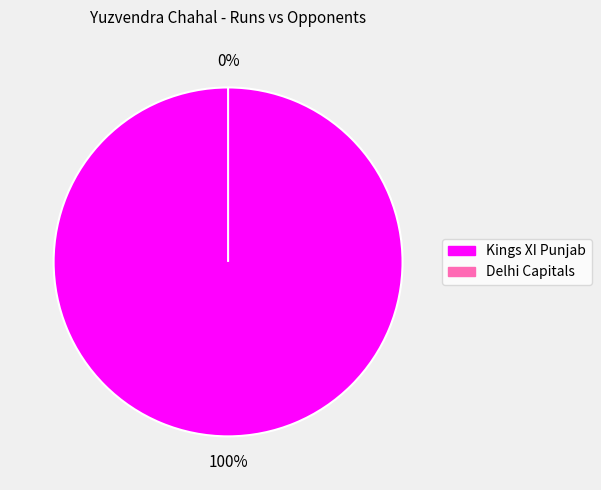

Which slice is the smallest?

Delhi Capitals